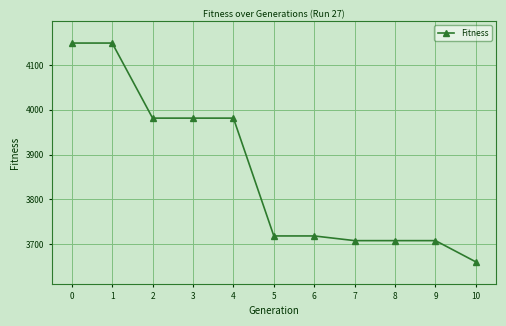

How many lines are shown in the chart?

1